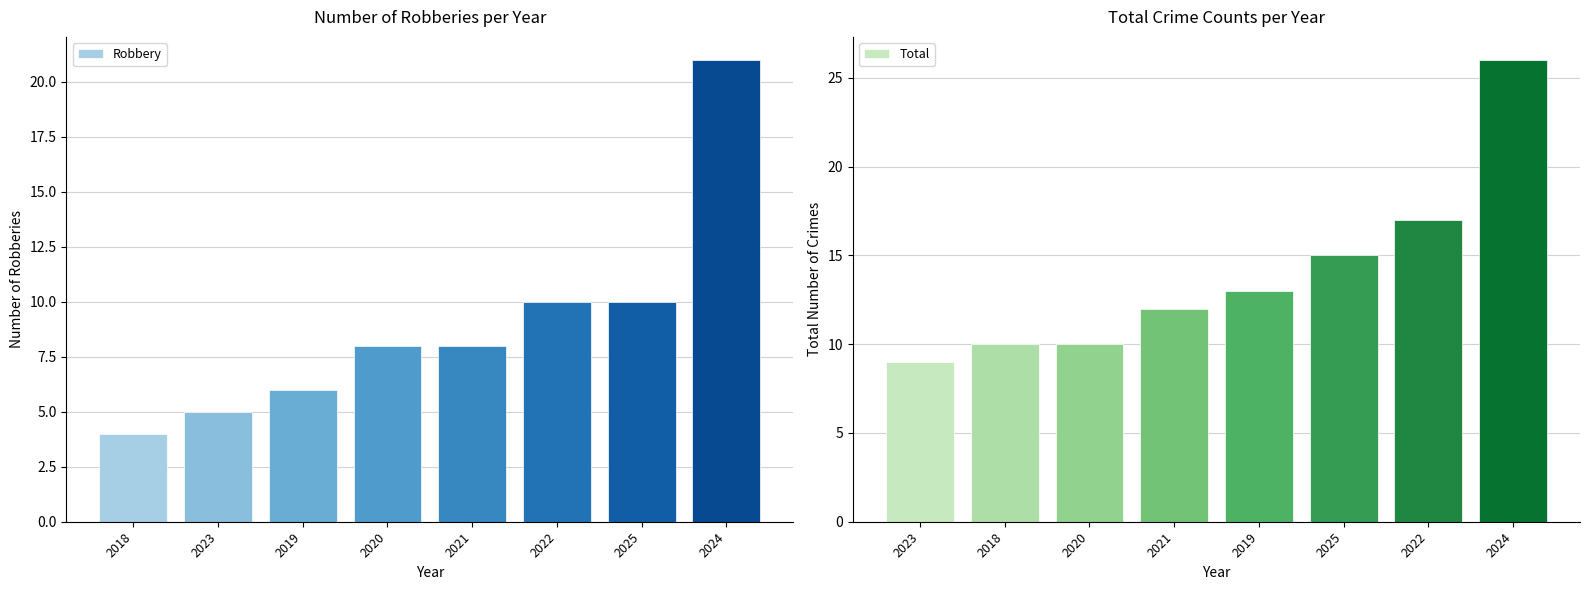

What is the difference between the maximum and minimum values in the Total series?

17